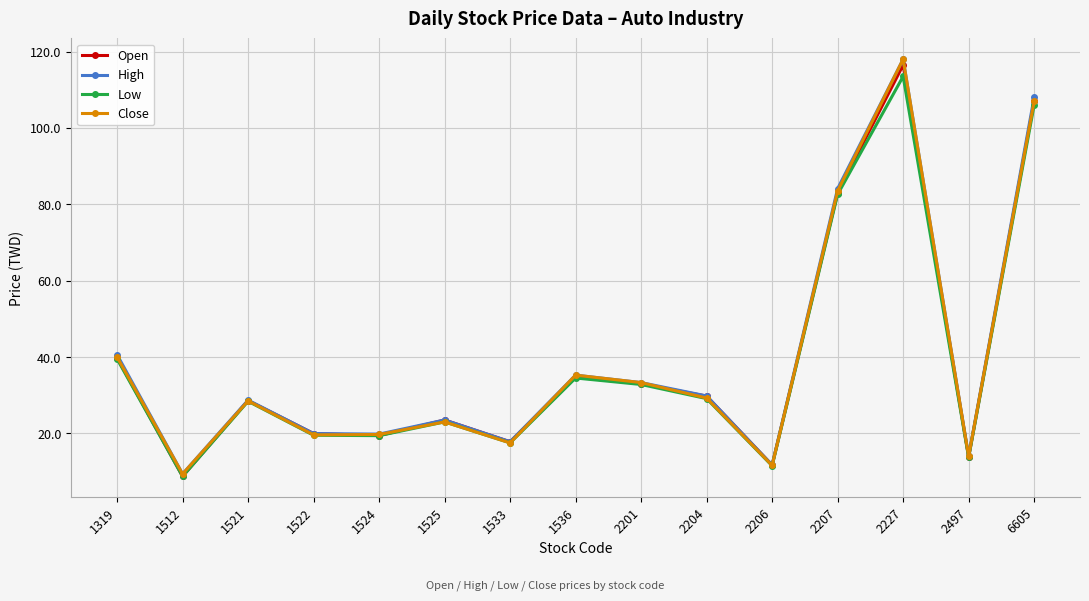

What is the average value of the Open series?

39.1